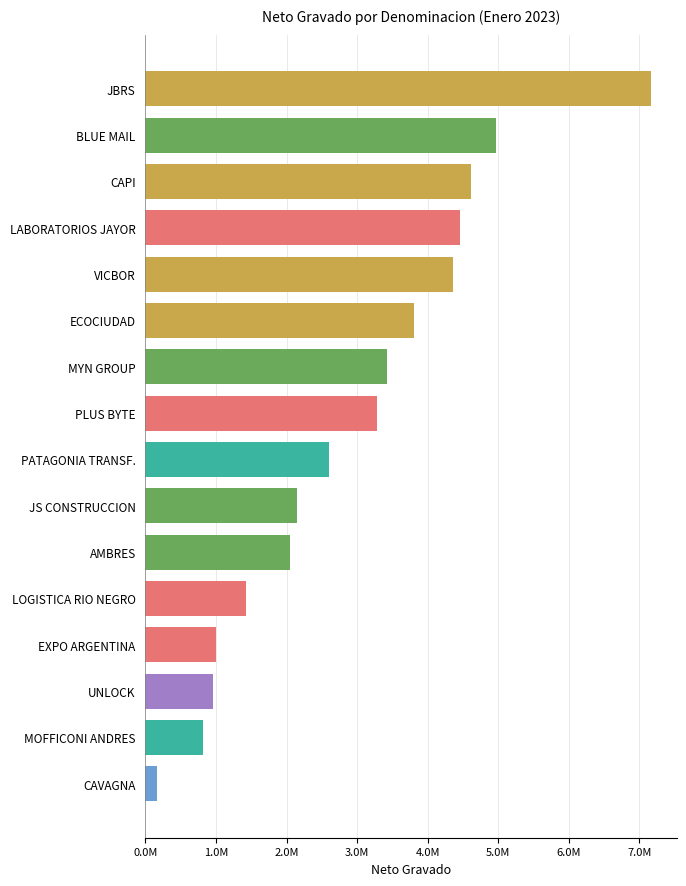

Are the bars horizontal?

Yes